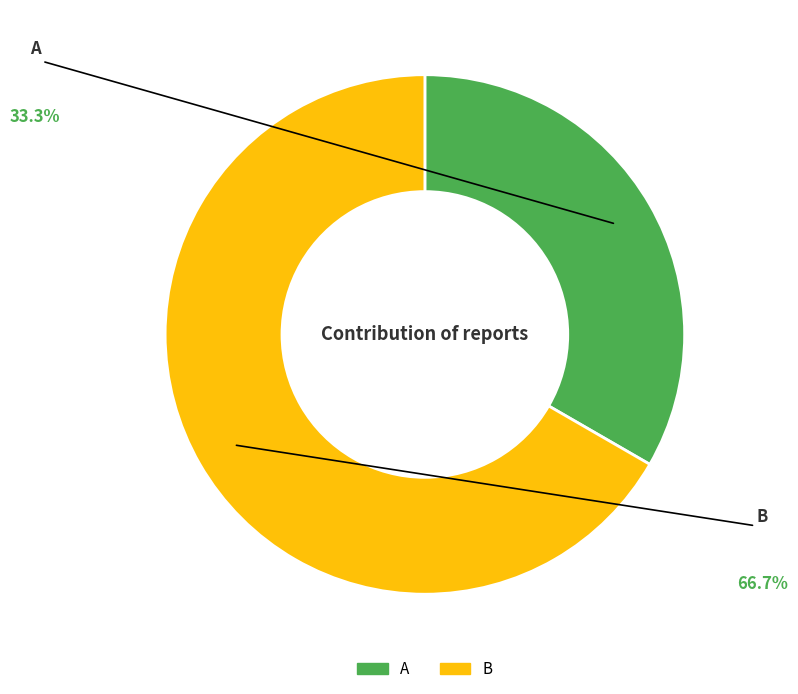

How many segments does this pie chart have?

2